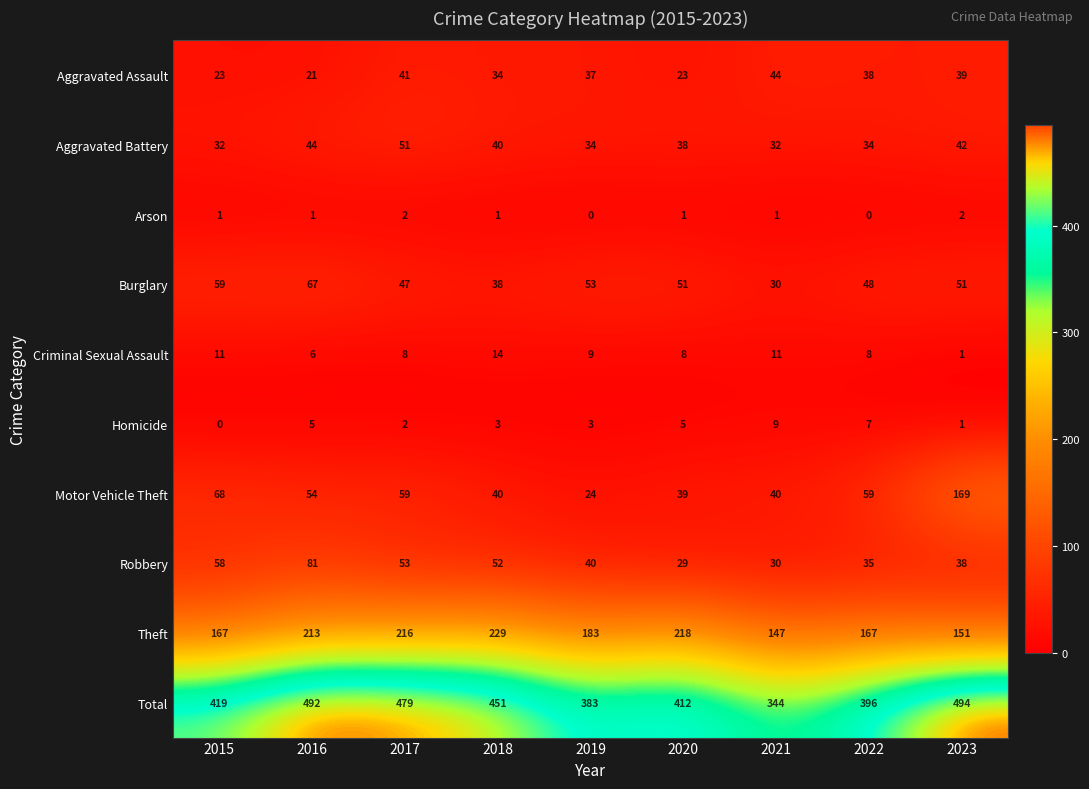

Where does the Criminal Sexual Assault series first go above 8?

2015